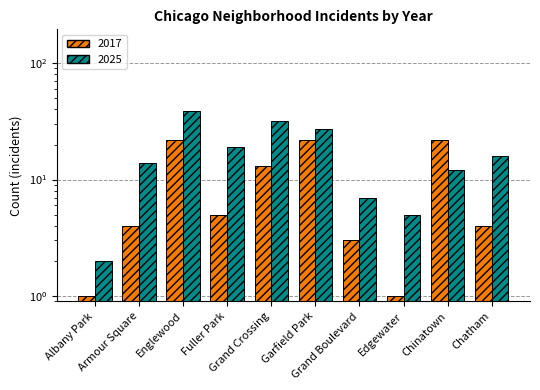

What are all the series names shown in the legend?

2017, 2025